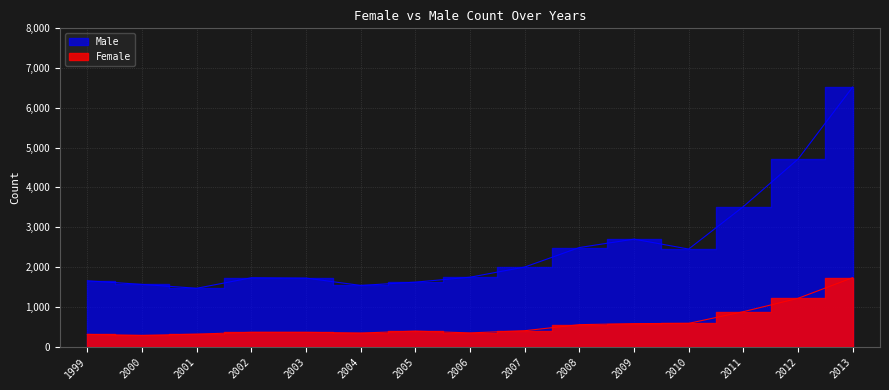

At how many categories does at least one series exceed 5914?

1